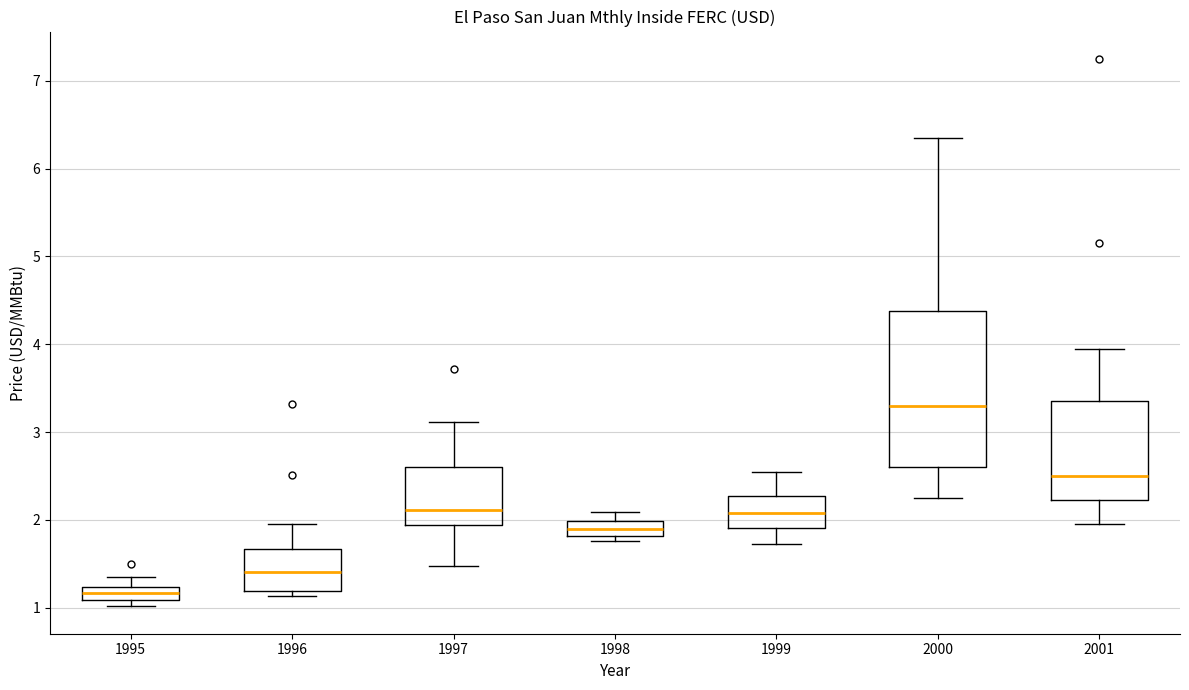

Which box is the tallest, from its lower edge to its upper edge?

2000